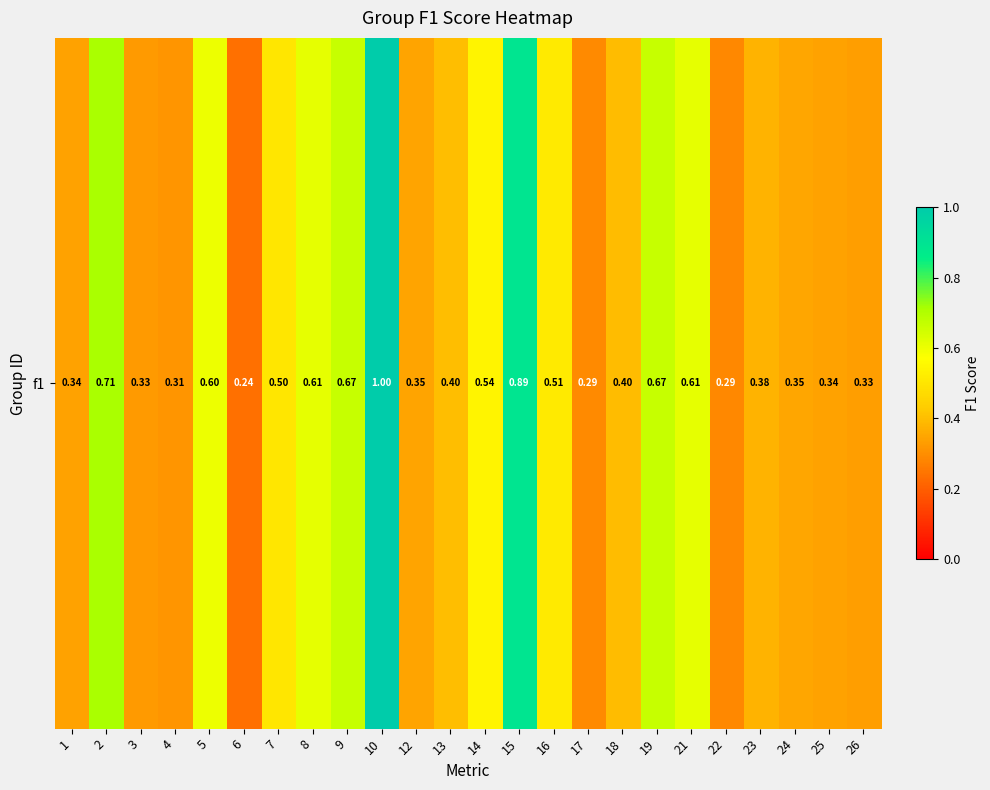

Between 13 and 23, which is larger?

13